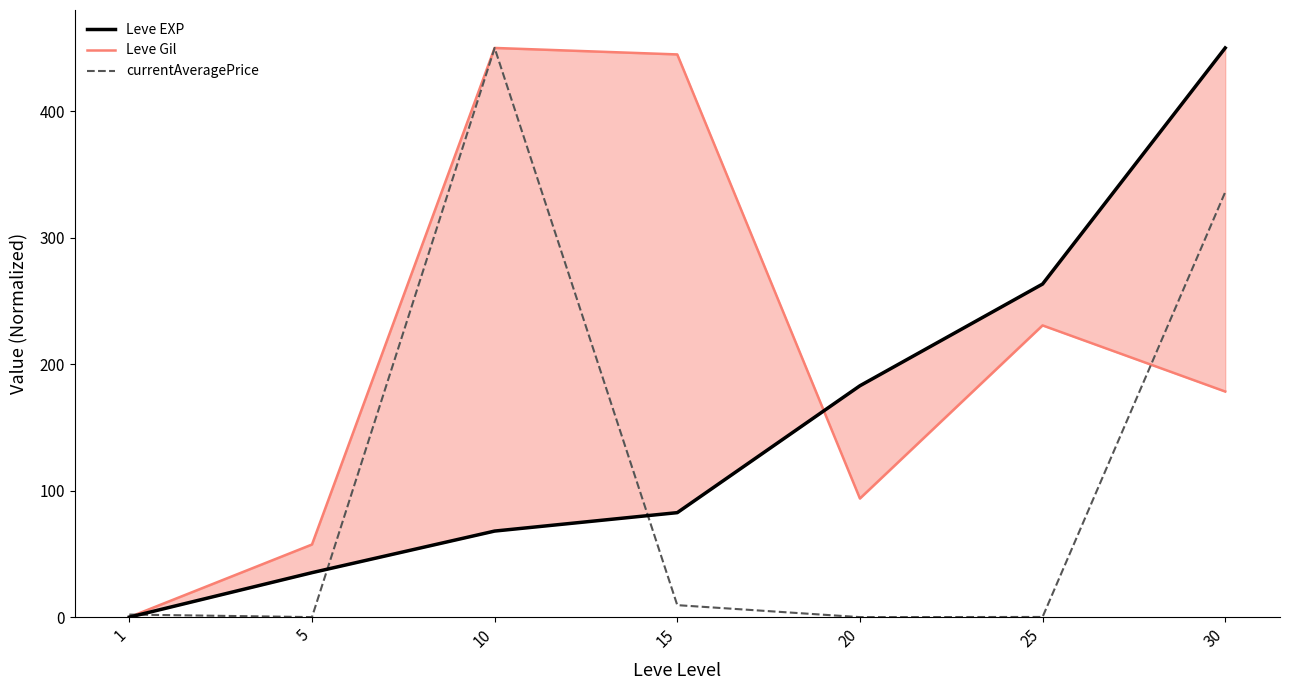

Rank the series by their maximum value, from lowest to highest.

Leve EXP, Leve Gil, currentAveragePrice